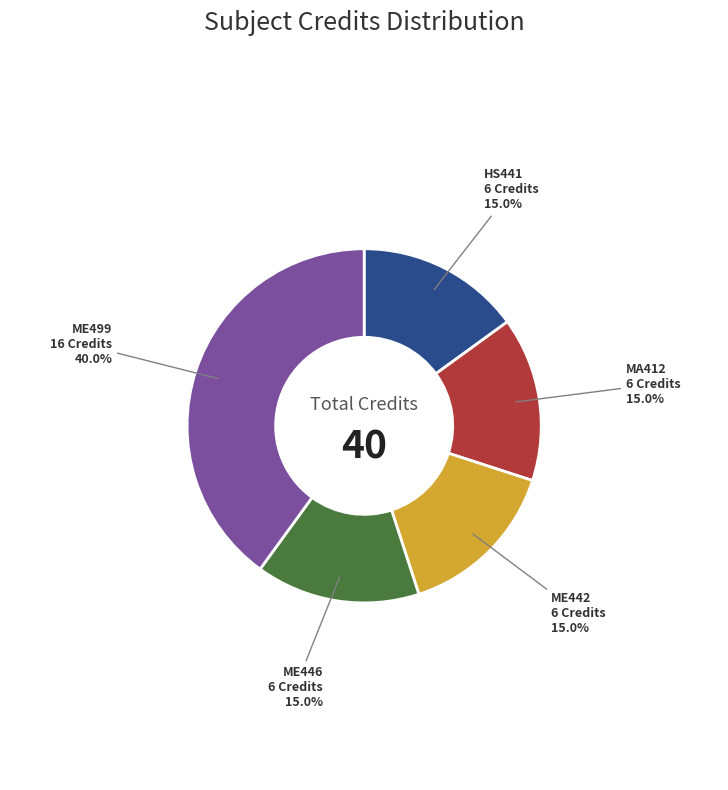

Is there any slice that represents more than half of the pie?

No